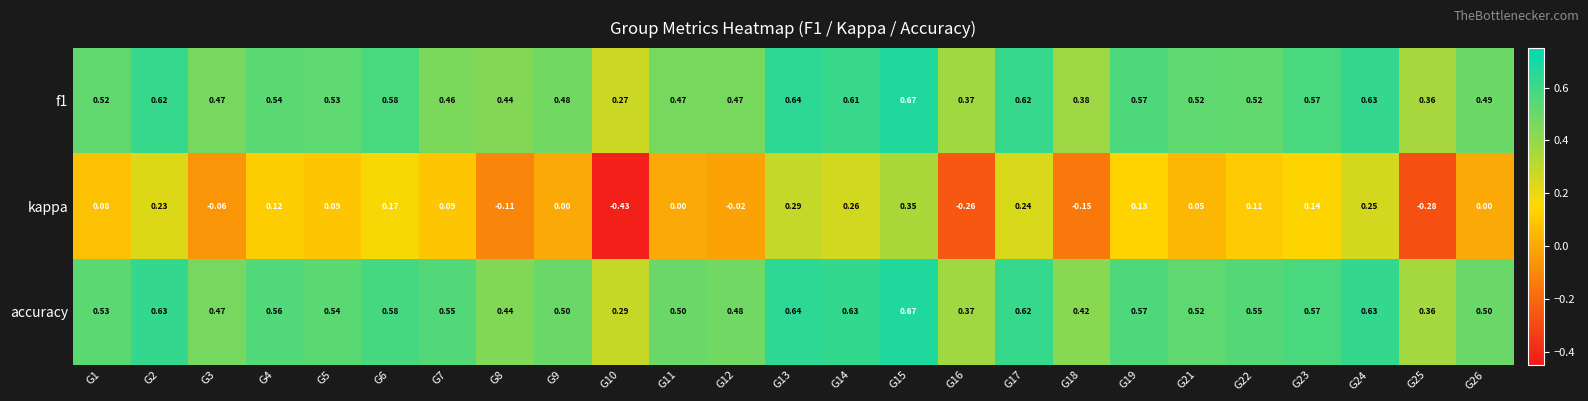

Which series has the largest total across all categories?

accuracy